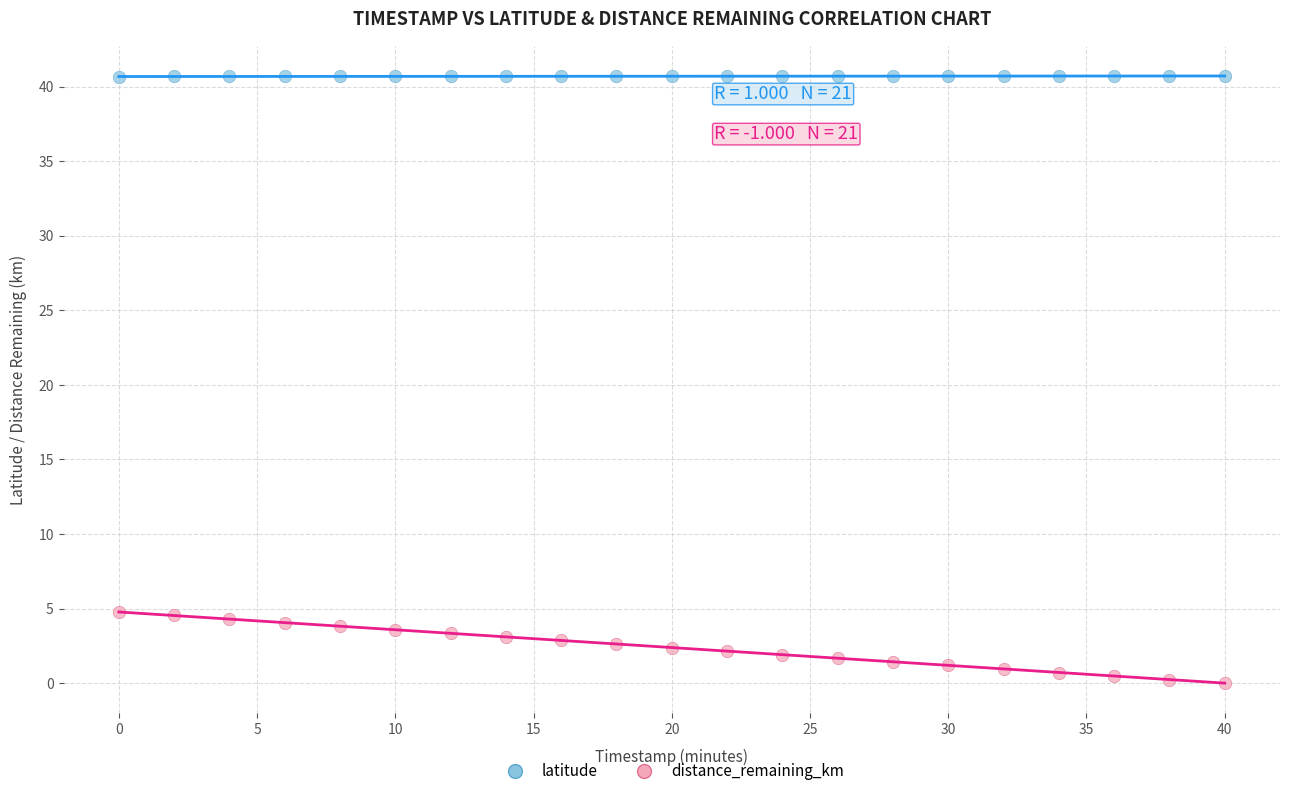

Which series has the widest spread of Y values?

distance_remaining_km